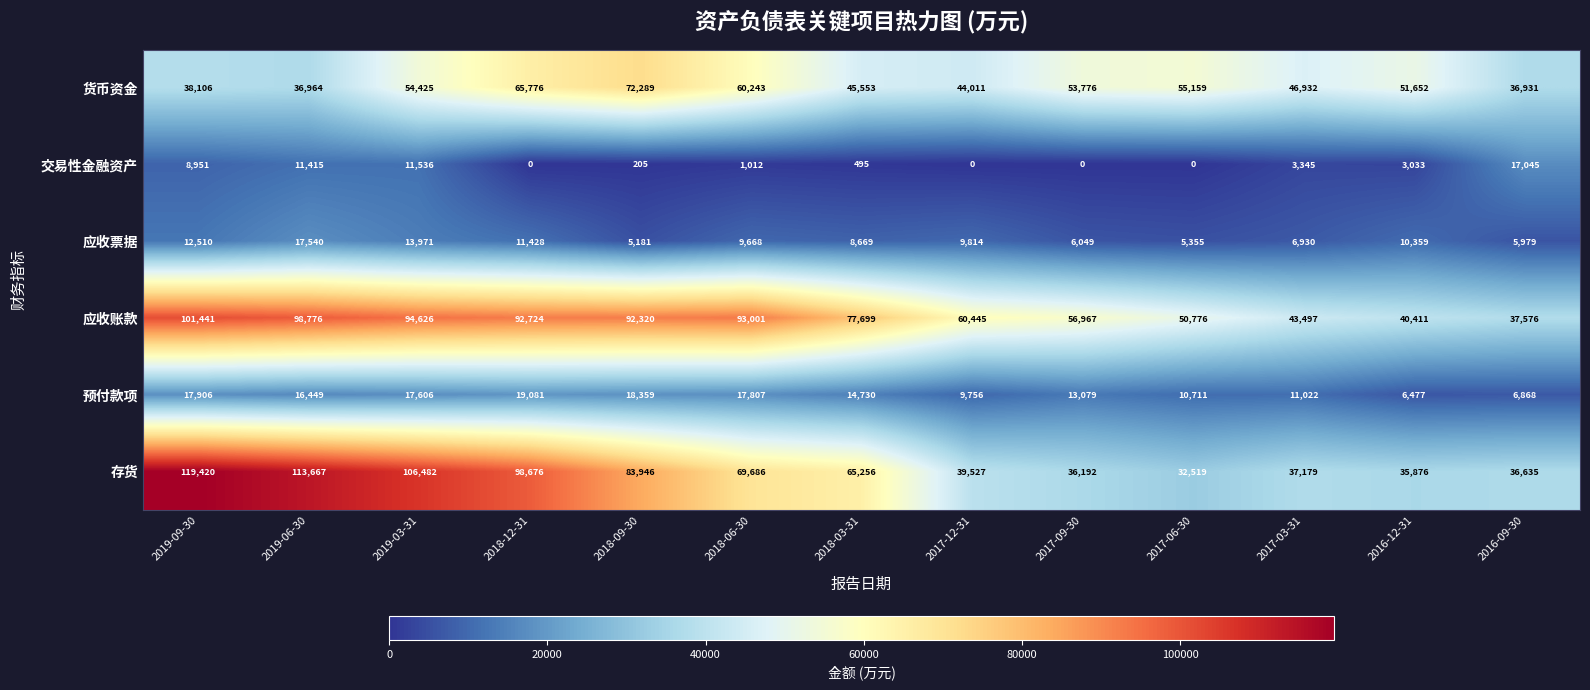

Which category has the highest value across all series?

2019-09-30